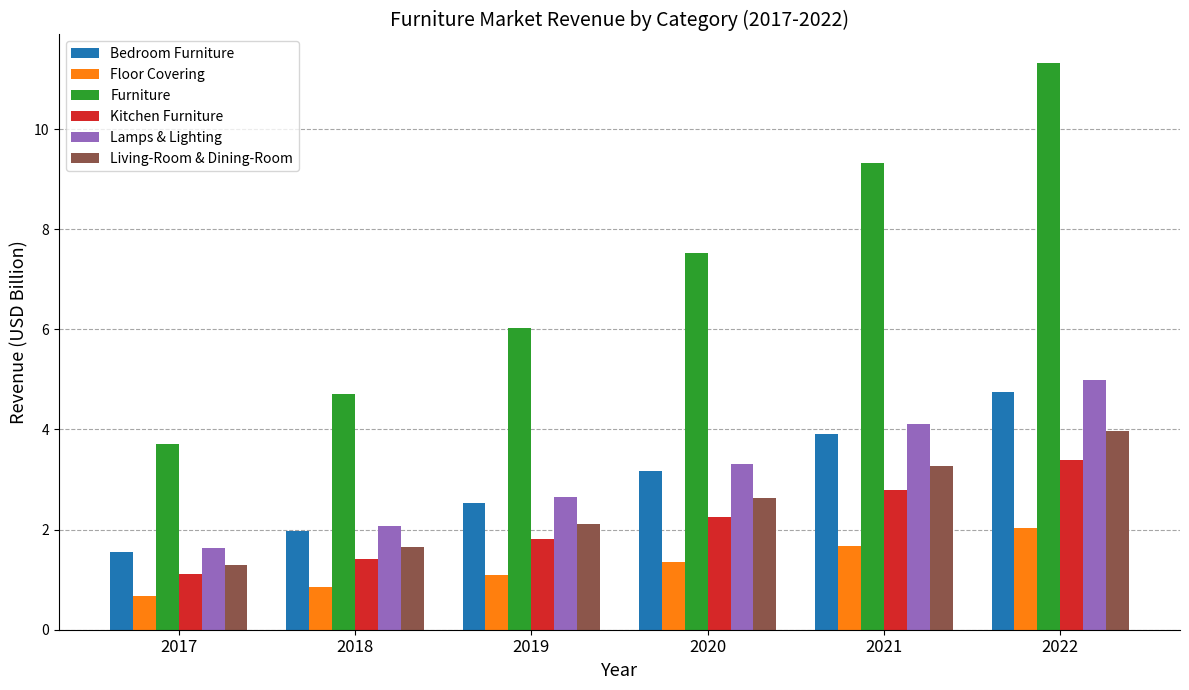

Rank the categories by Furniture value from lowest to highest.

2017, 2018, 2019, 2020, 2021, 2022